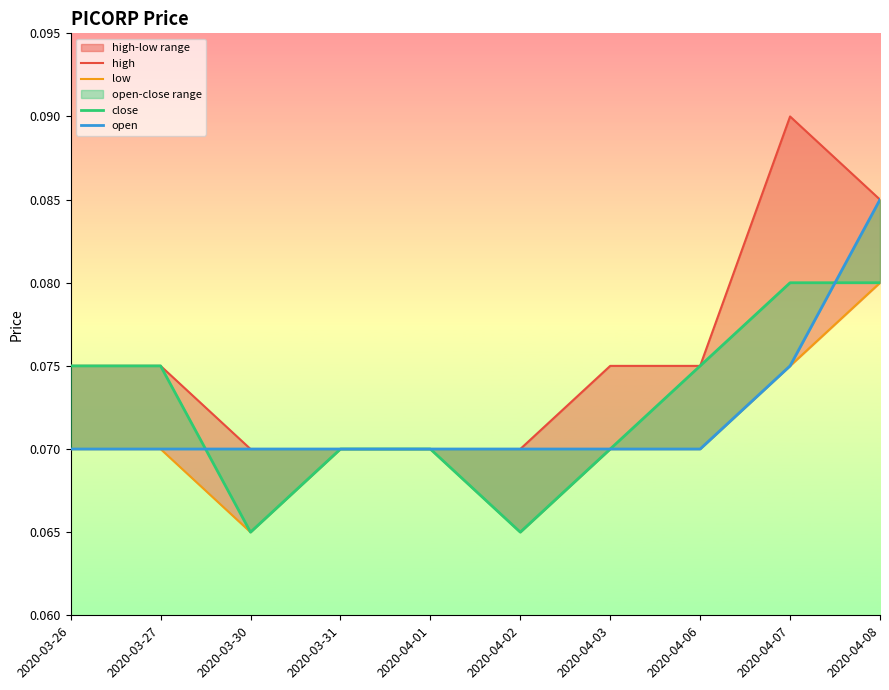

Reading left to right, list all the values displayed in this chart.

high: 2020-03-26=0.1	2020-03-27=0.1	2020-03-30=0.1	2020-03-31=0.1	2020-04-01=0.1	2020-04-02=0.1	2020-04-03=0.1	2020-04-06=0.1	2020-04-07=0.1	2020-04-08=0.1
low: 2020-03-26=0.1	2020-03-27=0.1	2020-03-30=0.1	2020-03-31=0.1	2020-04-01=0.1	2020-04-02=0.1	2020-04-03=0.1	2020-04-06=0.1	2020-04-07=0.1	2020-04-08=0.1
close: 2020-03-26=0.1	2020-03-27=0.1	2020-03-30=0.1	2020-03-31=0.1	2020-04-01=0.1	2020-04-02=0.1	2020-04-03=0.1	2020-04-06=0.1	2020-04-07=0.1	2020-04-08=0.1
open: 2020-03-26=0.1	2020-03-27=0.1	2020-03-30=0.1	2020-03-31=0.1	2020-04-01=0.1	2020-04-02=0.1	2020-04-03=0.1	2020-04-06=0.1	2020-04-07=0.1	2020-04-08=0.1